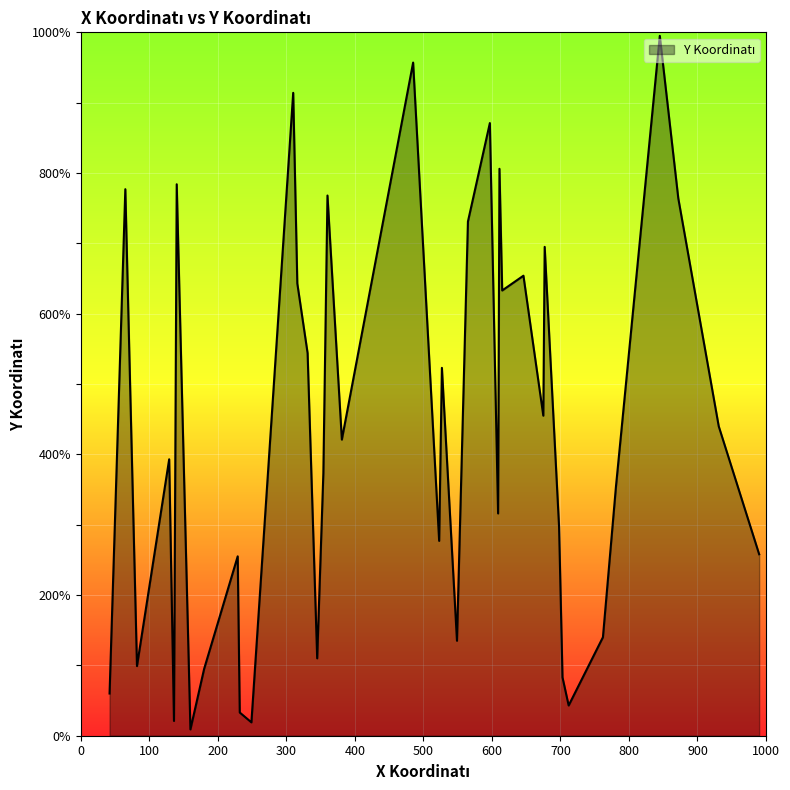

What is the greatest value displayed?

995